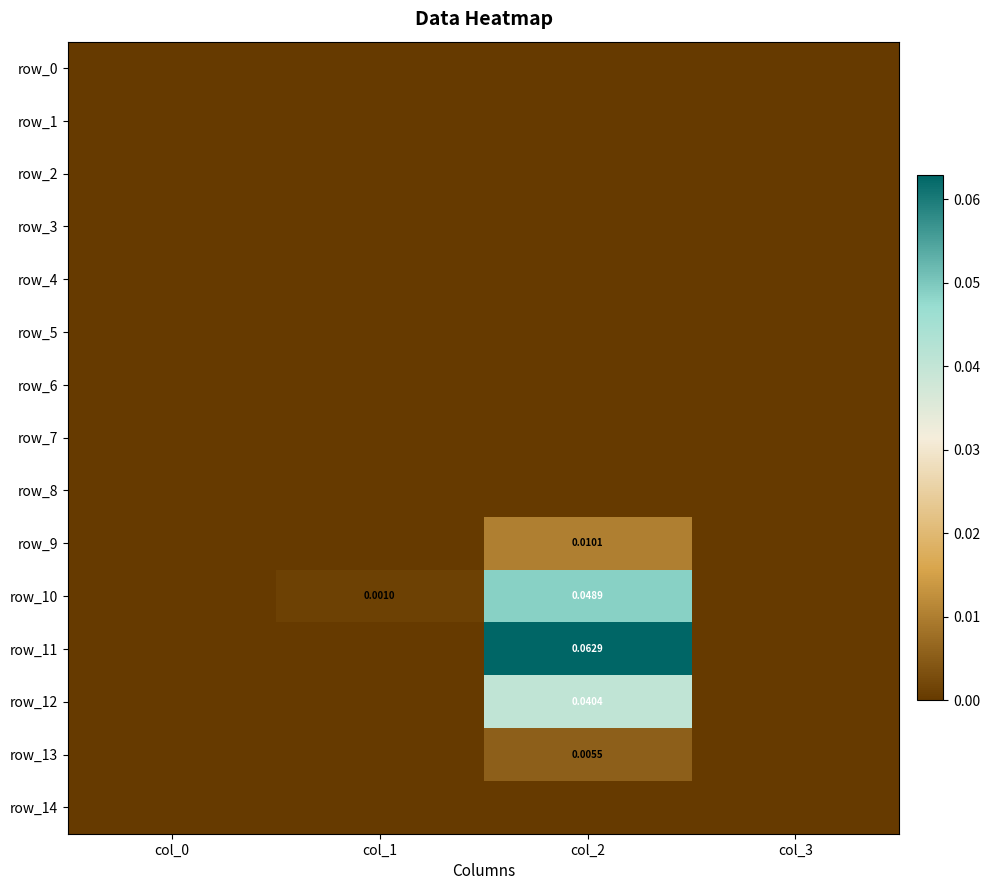

Which series has the largest range (max minus min)?

row_11